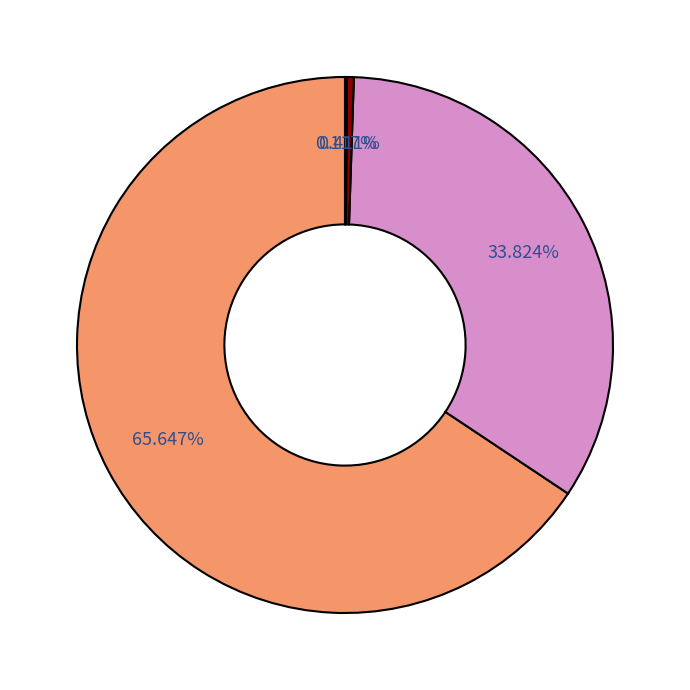

Is there a majority slice in this chart?

Yes